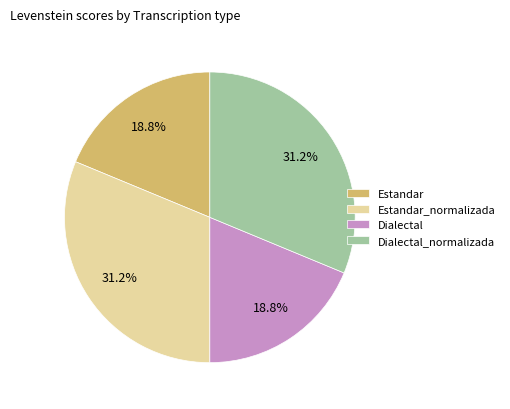

What percentage is NOT represented by Dialectal?

81.2%